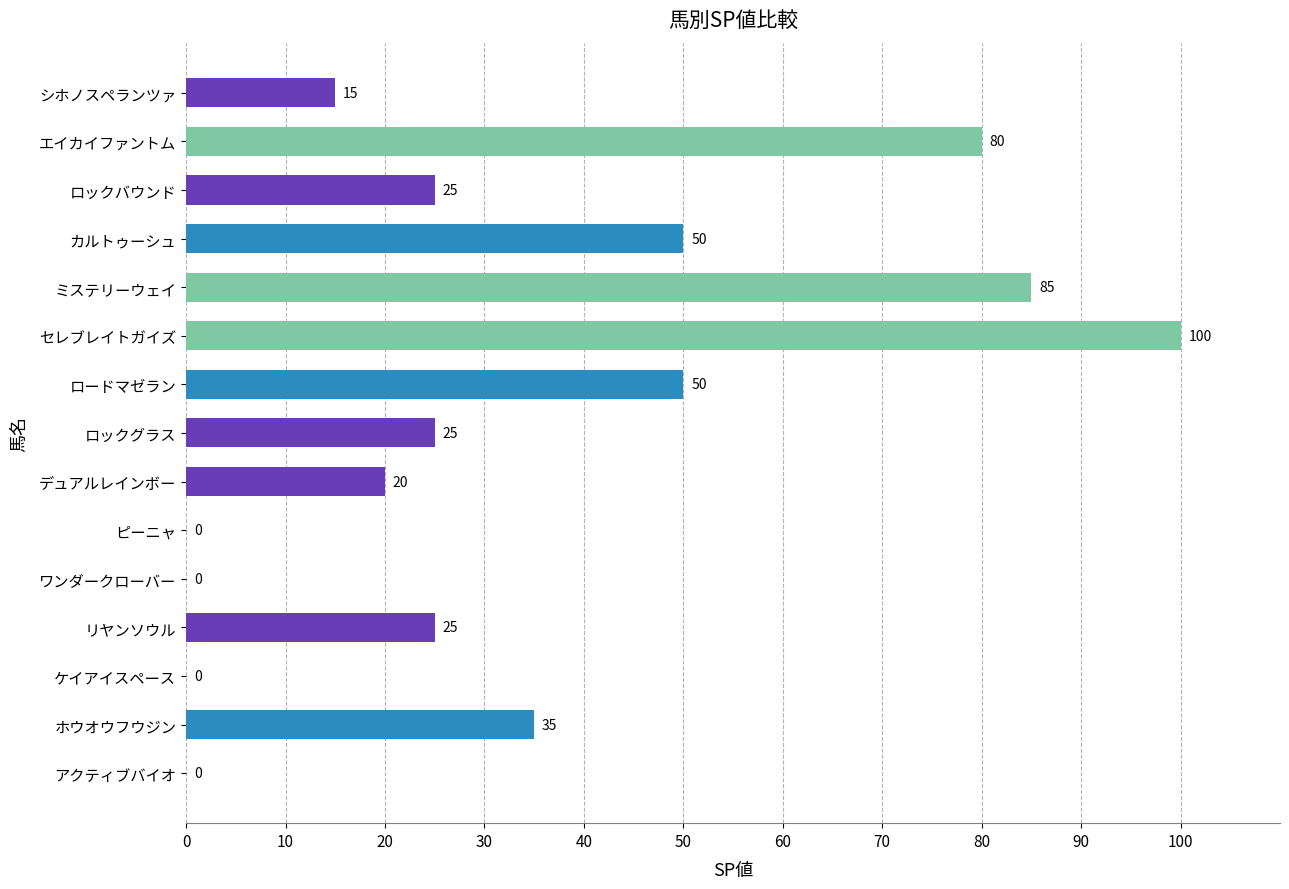

Between セレブレイトガイズ and ピーニャ, which is larger?

セレブレイトガイズ